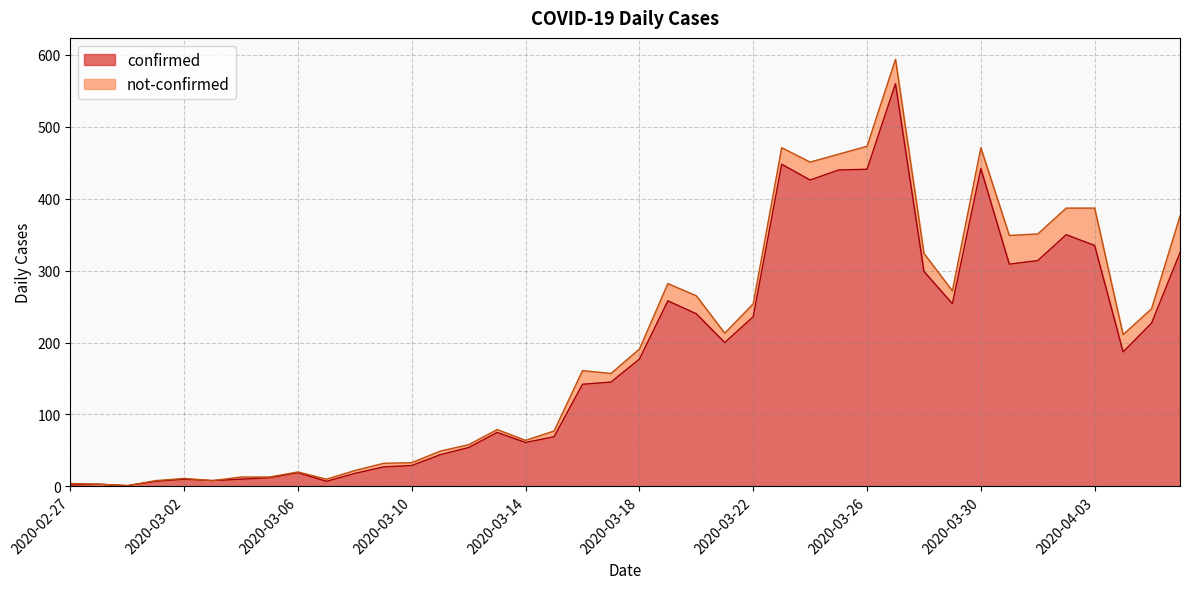

What is the change in value from 2020-03-11 to 2020-03-24?

+382